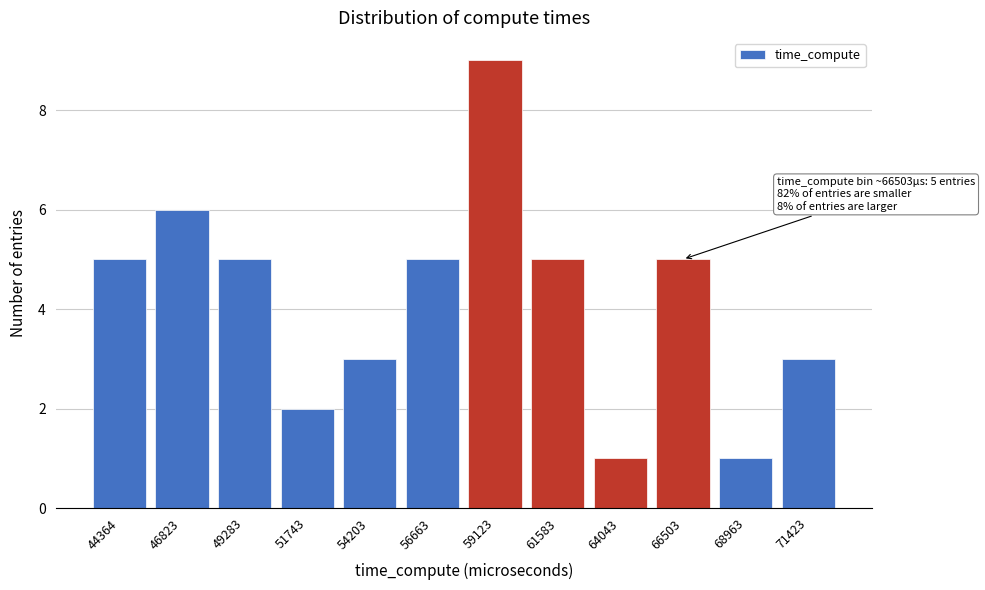

Reading left to right, what are all the values shown in this chart?

5	6	5	2	3	5	9	5	1	5	1	3